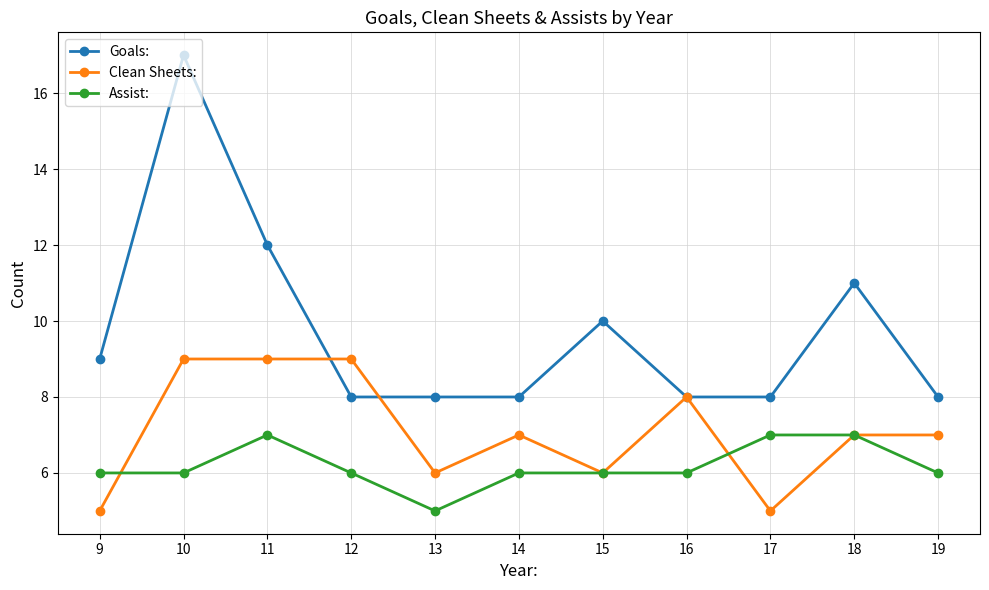

How many series are shown in this chart?

3